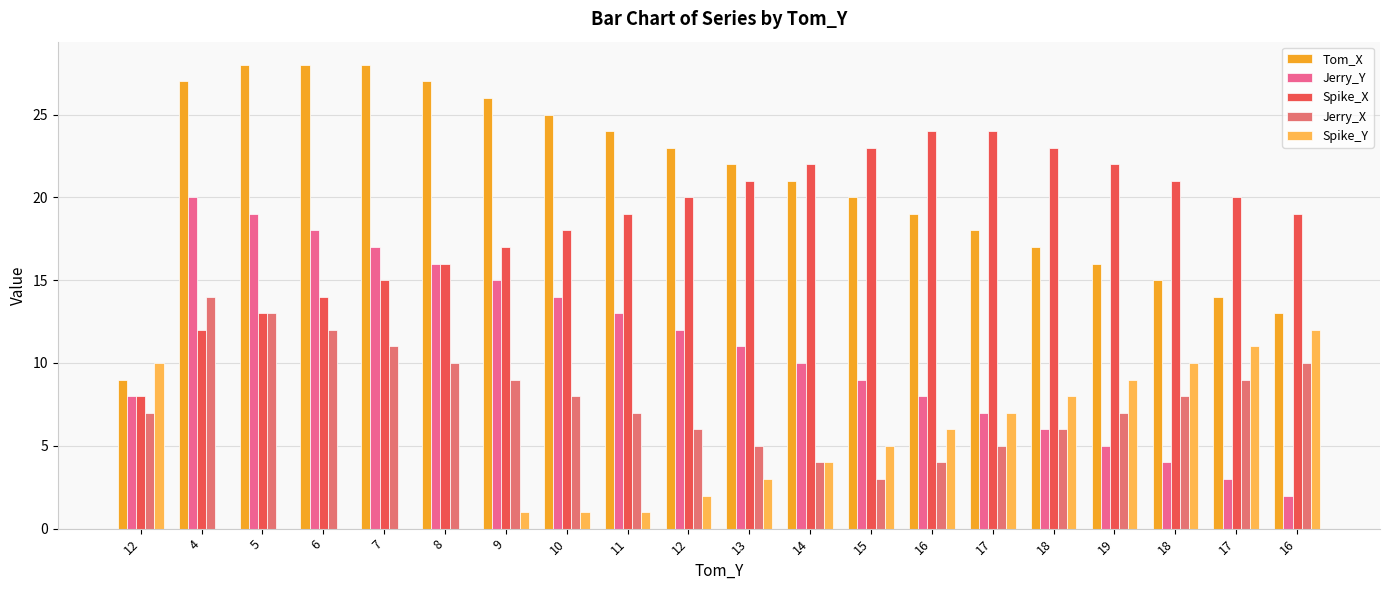

Rank the series at 9 from lowest to highest value.

Spike_Y, Jerry_X, Jerry_Y, Spike_X, Tom_X